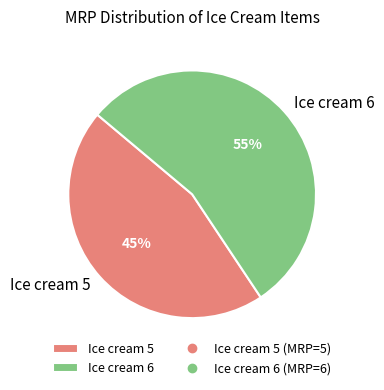

To the nearest percent, what percentage of the pie is Ice cream 6?

55%